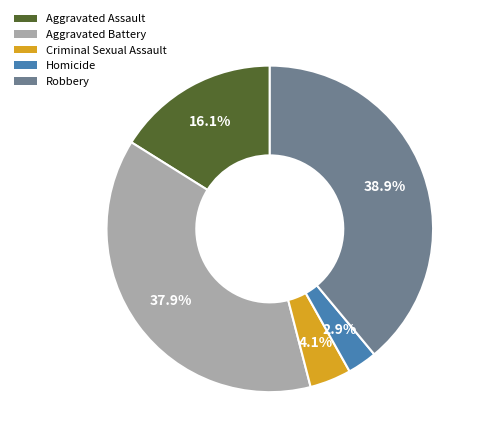

Count the number of slices in the pie.

5